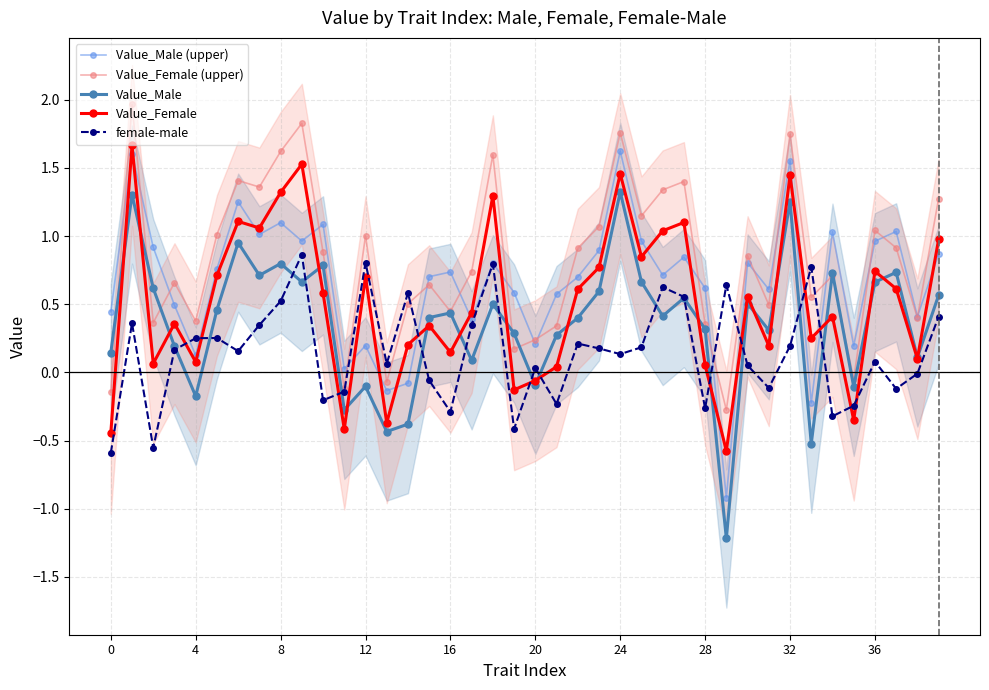

True or false: Value_Female and Value_Male cross at least once.

True